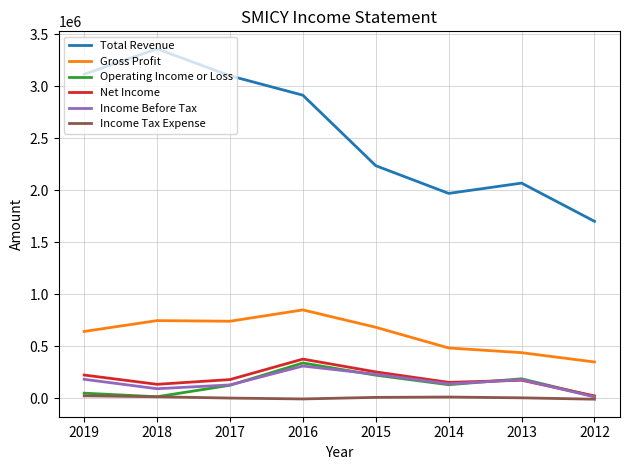

True or false: Income Before Tax and Gross Profit cross at least once.

False